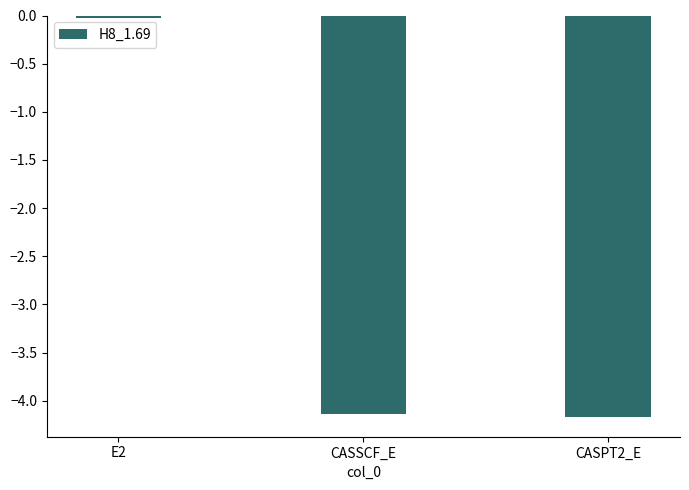

Which label corresponds to the largest value in the chart?

E2